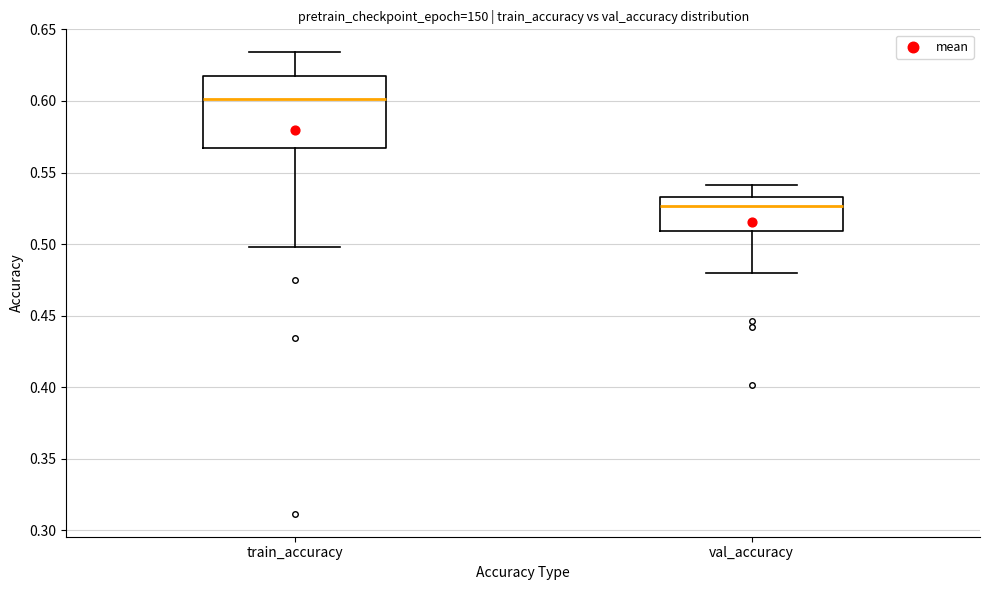

Reading left to right, read every box against the y-axis: the position of its median line, the range the box covers, and the ends of its whiskers. The values are not printed on the chart, so give them approximately, as read against the axis.

train_accuracy: median 0.600, box 0.565 to 0.615, whiskers 0.500 to 0.635
val_accuracy: median 0.525, box 0.510 to 0.535, whiskers 0.480 to 0.540